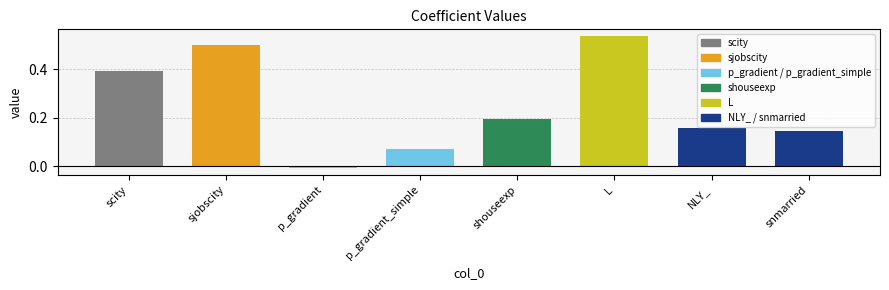

What is the value of the 5th bar from the left?

0.2